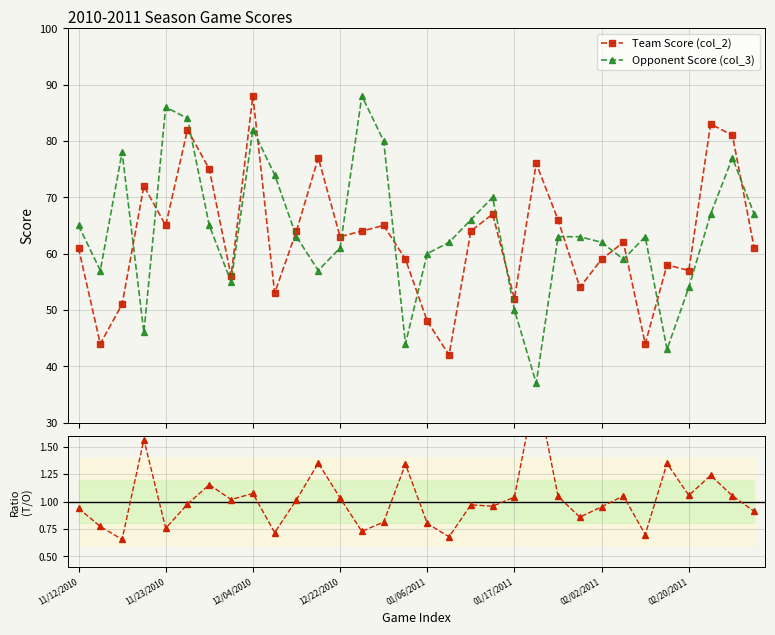

Which series has the widest spread of values?

Opponent Score (col_3)